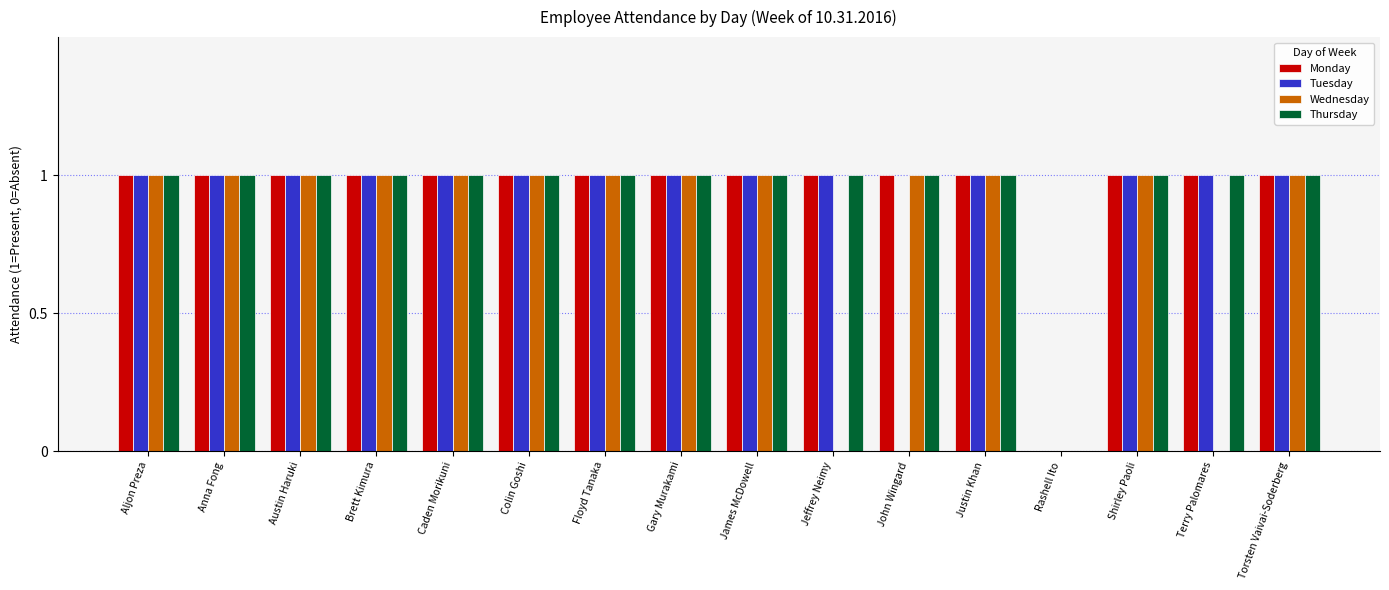

What is the total value across all series at Anna Fong?

4